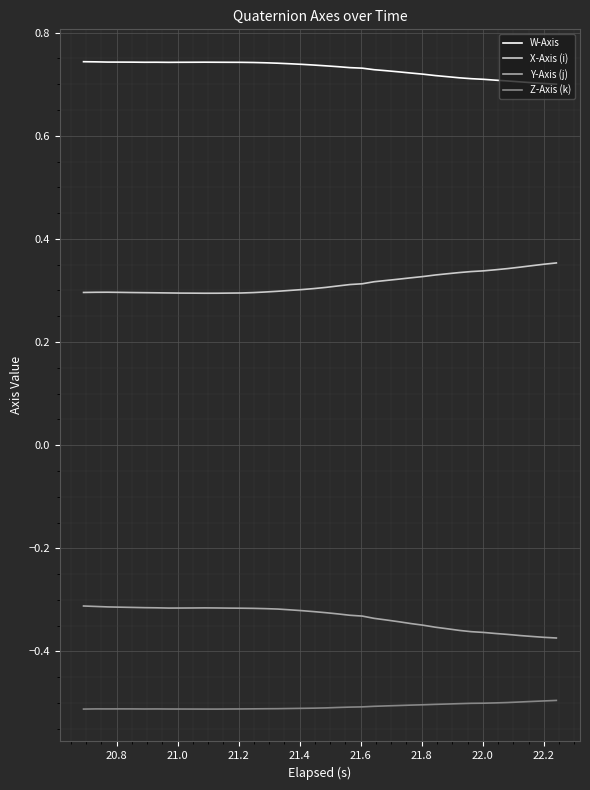

What is the smallest value displayed?

-0.5